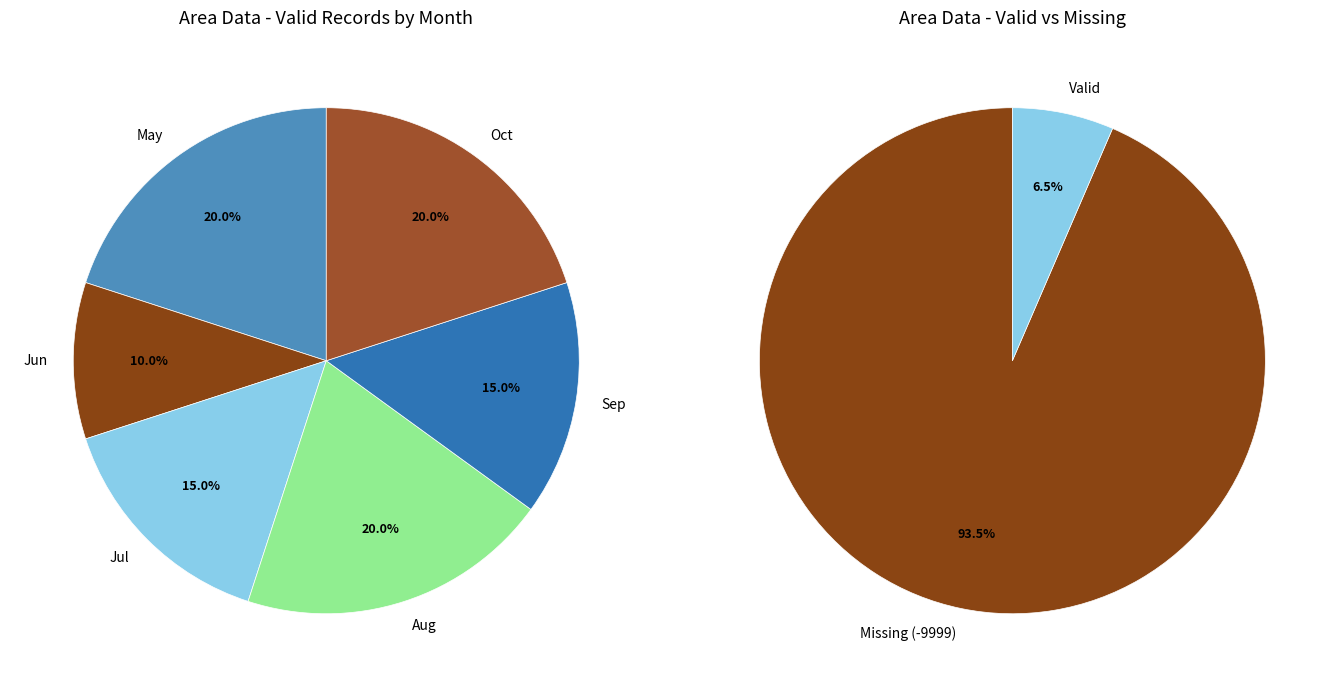

Which series has the widest spread of values?

valid_area